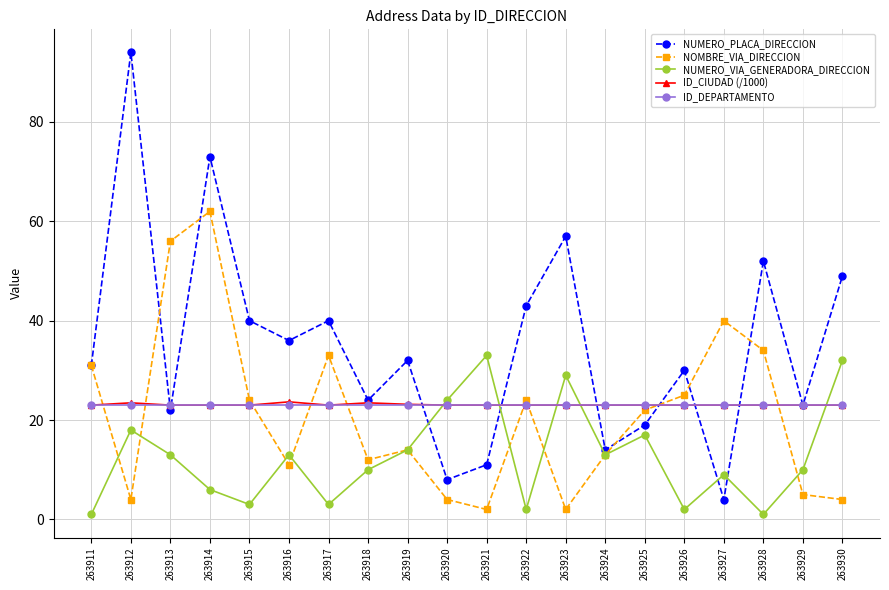

At which label does NUMERO_VIA_GENERADORA_DIRECCION reach its peak?

263921